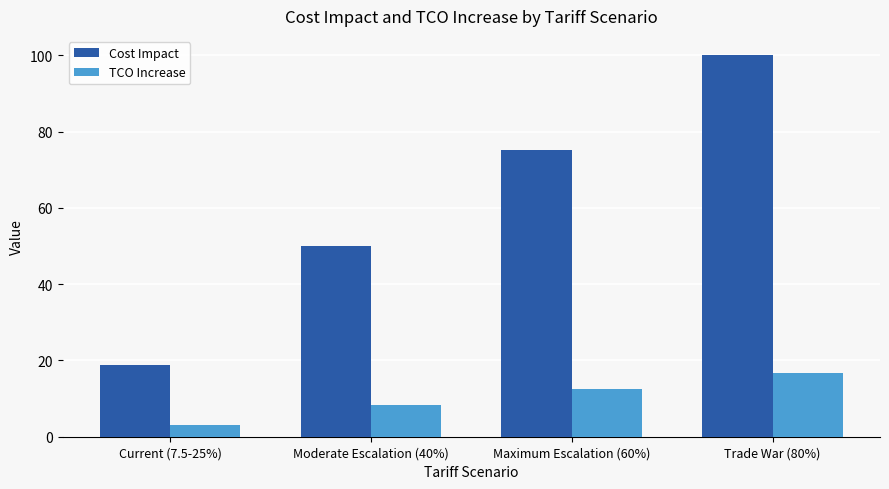

What is the spread (max minus min) of values at Maximum Escalation (60%)?

62.5